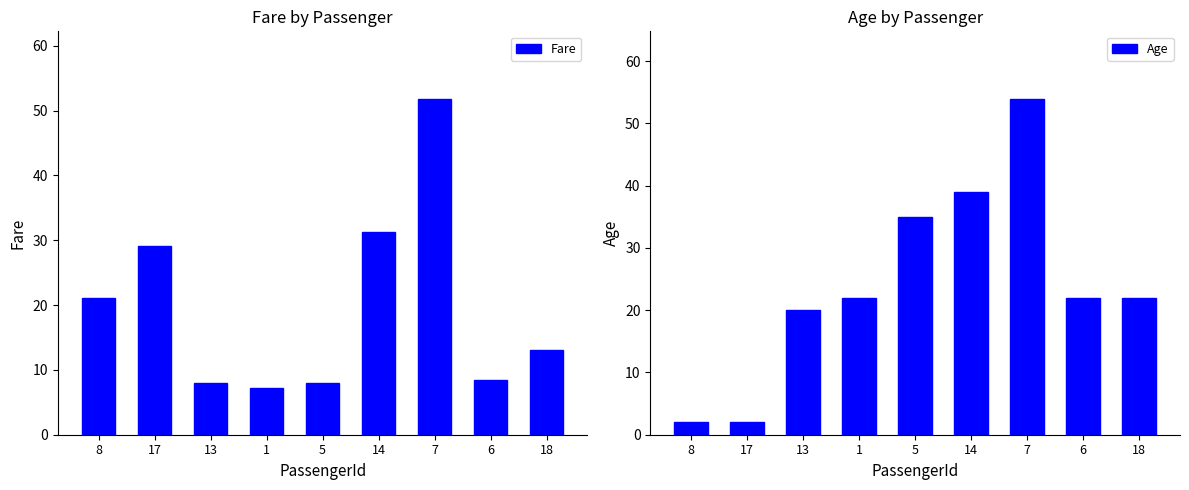

What position from the right is 1?

6